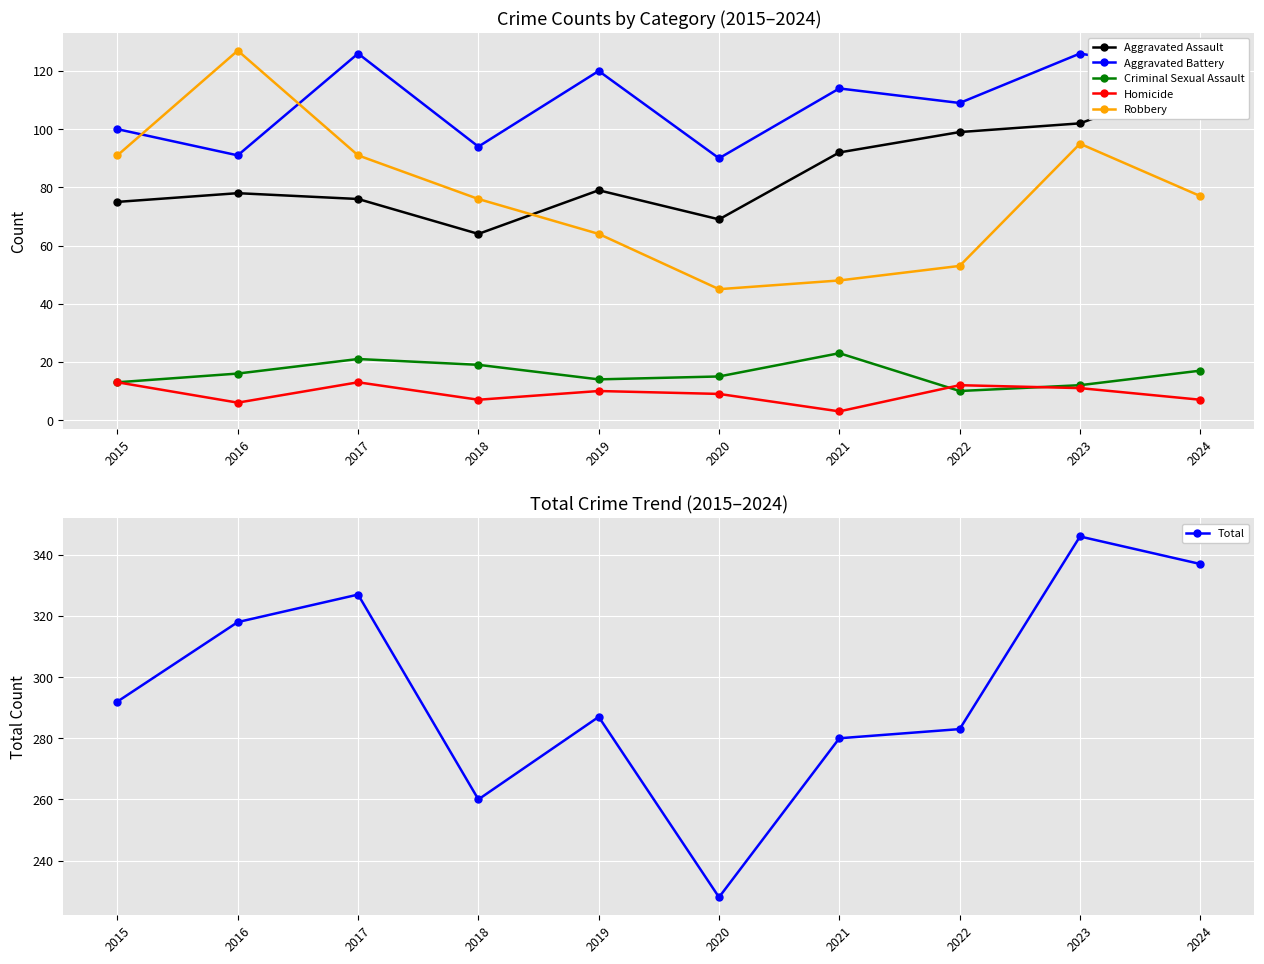

Where does the Aggravated Battery series first go above 114?

2017